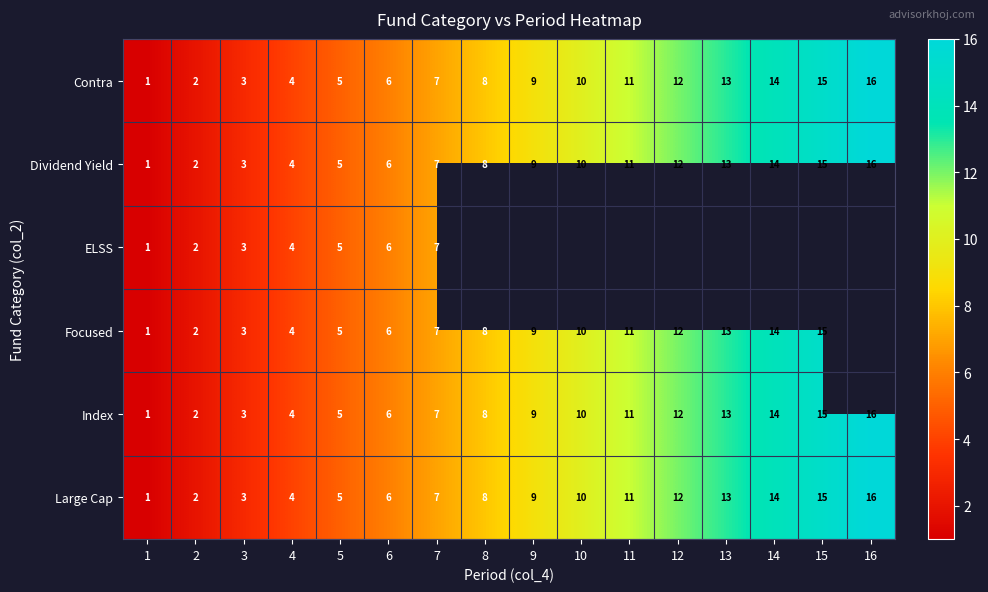

What value does the Index series have at 6?

6